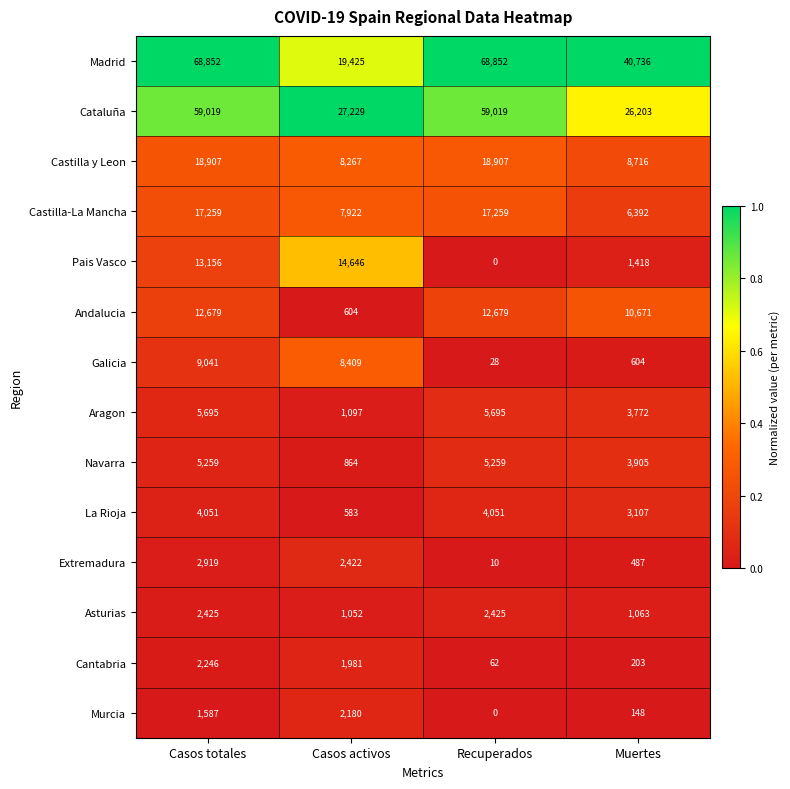

What value does the Asturias series have at Casos activos, to the nearest 50?

1050